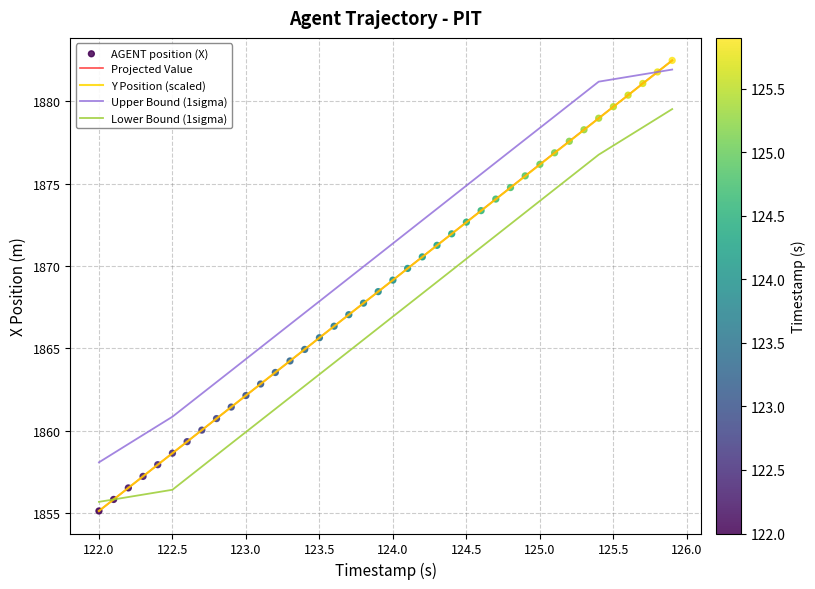

What is the lowest value of the Projected Value series?

1855.1